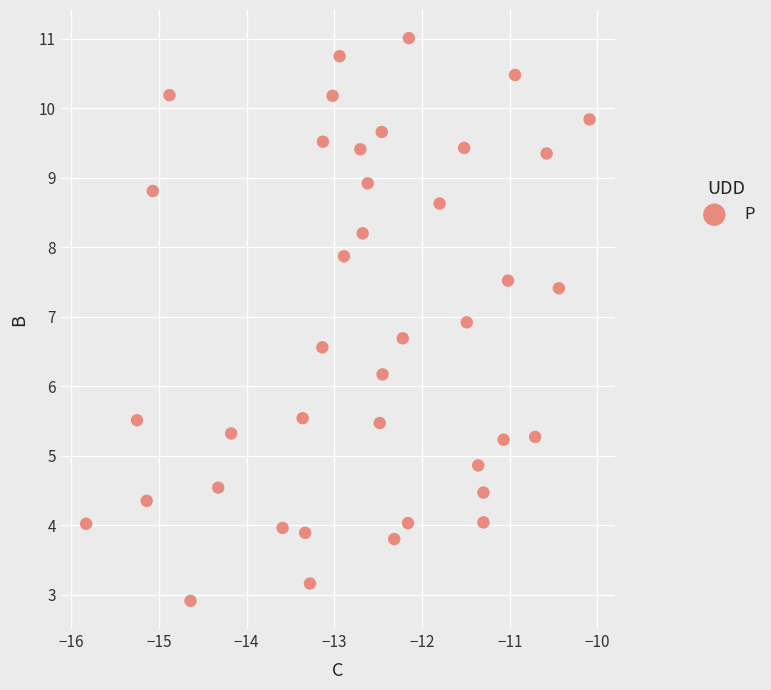

What is the range of X values (max minus min)?

5.7